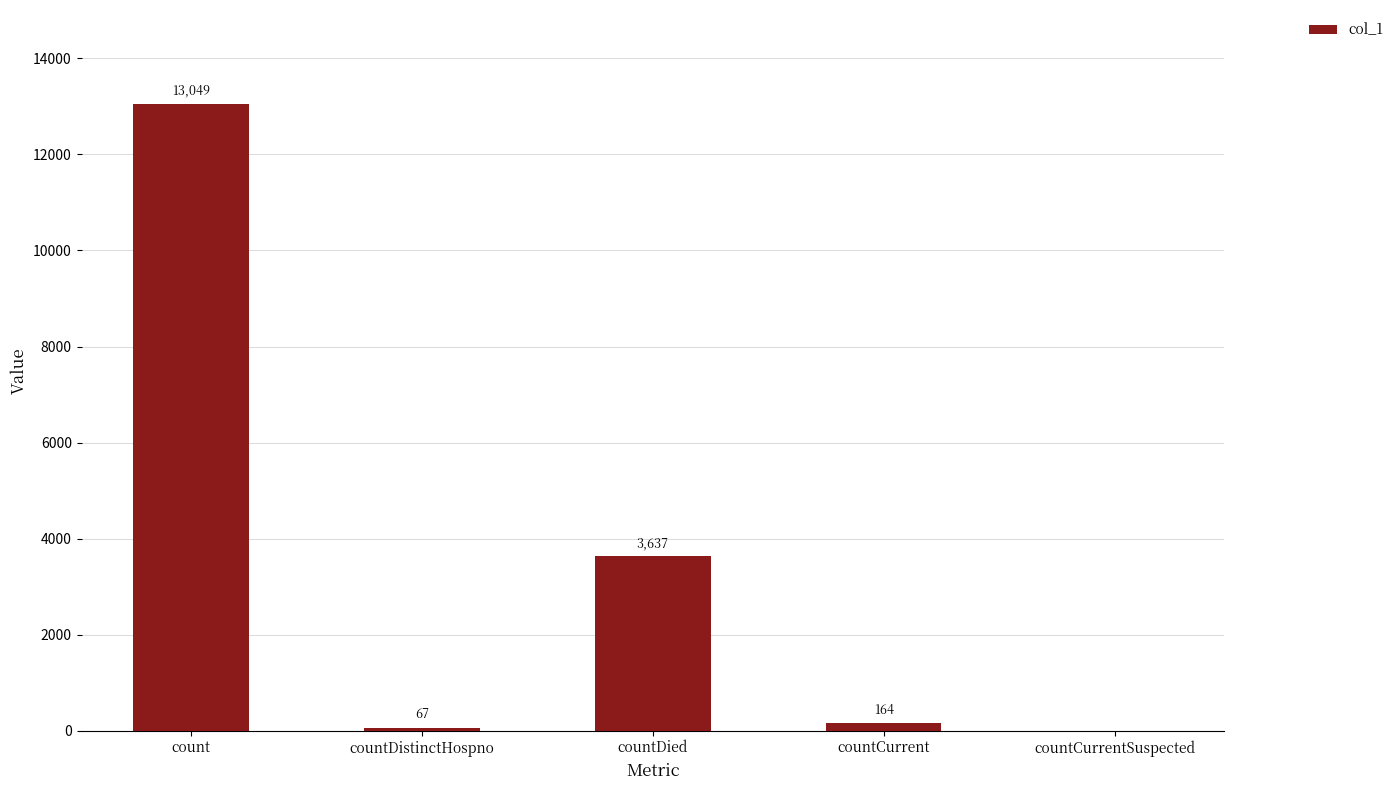

Where does the data first go above 164?

count